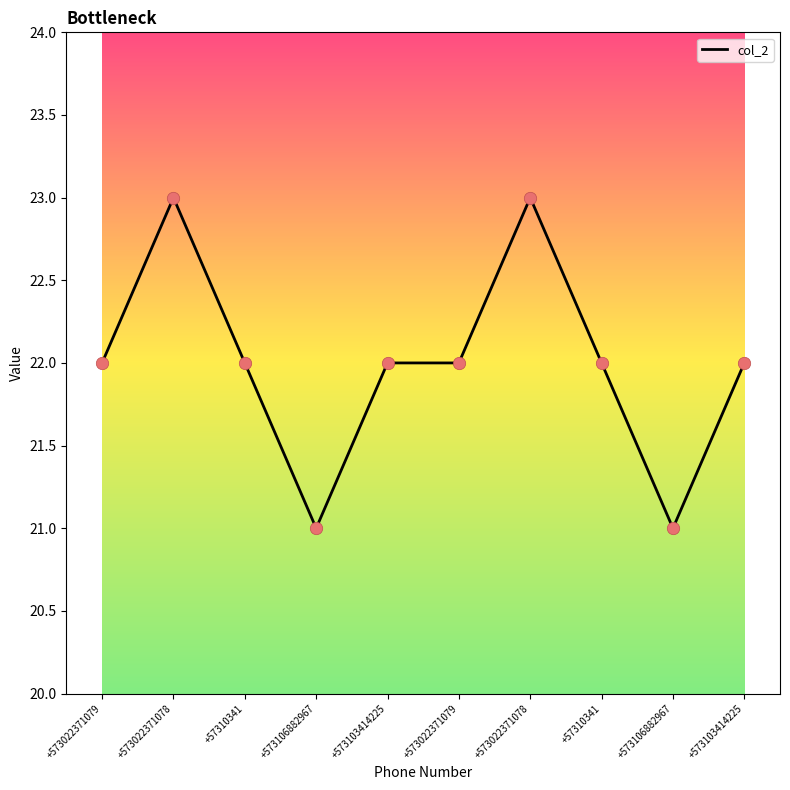

Does the chart have visible grid lines?

No